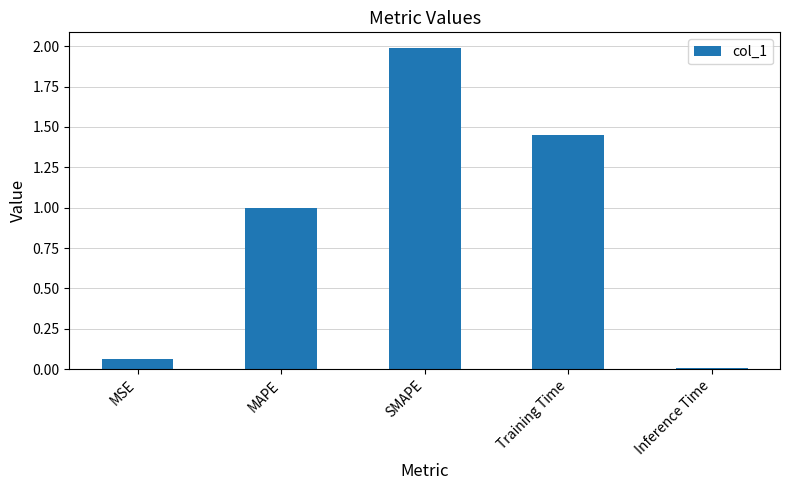

What is the difference between the values at MAPE and SMAPE?

1.0